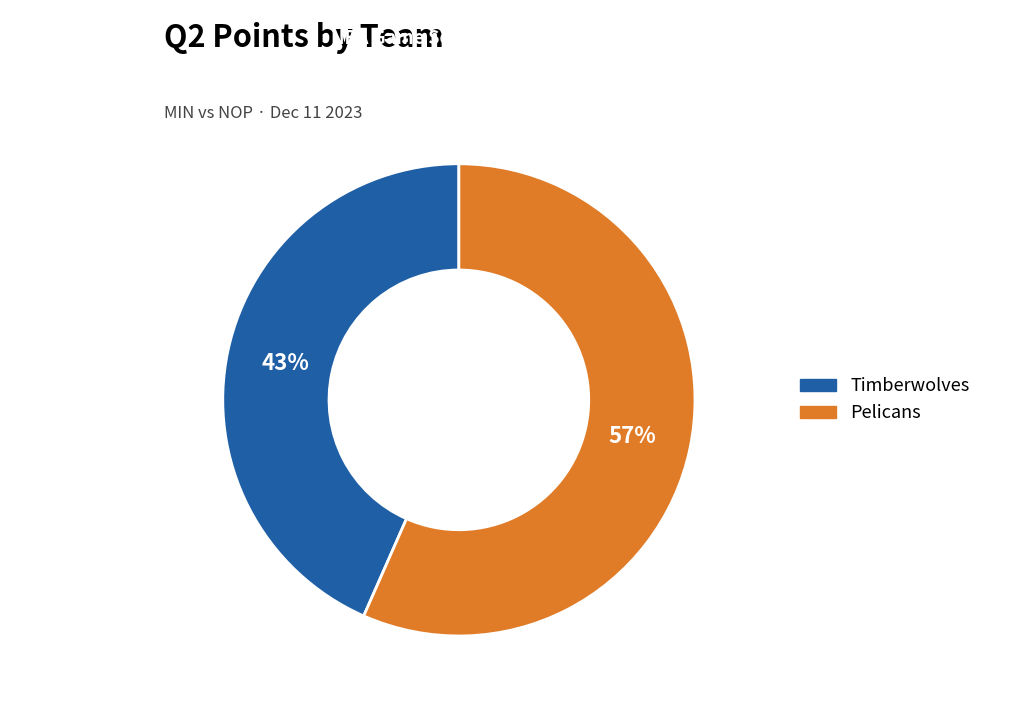

To the nearest percent, what percentage of the pie is Timberwolves?

43%